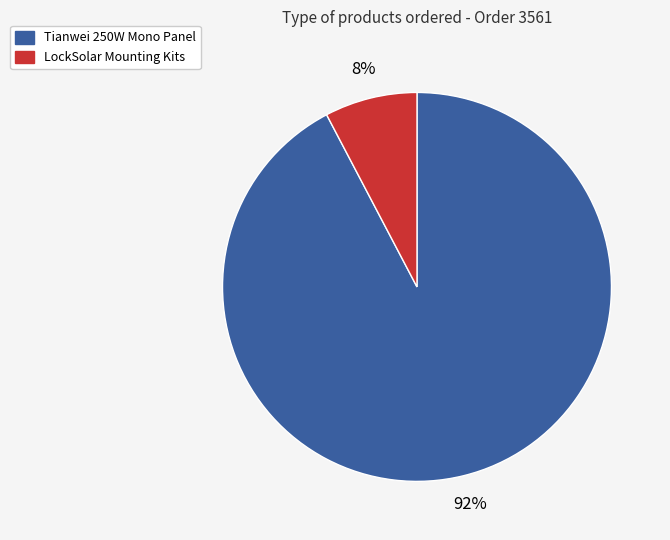

Between LockSolar Mounting Kits and Tianwei 250W Mono Panel, which is larger?

Tianwei 250W Mono Panel